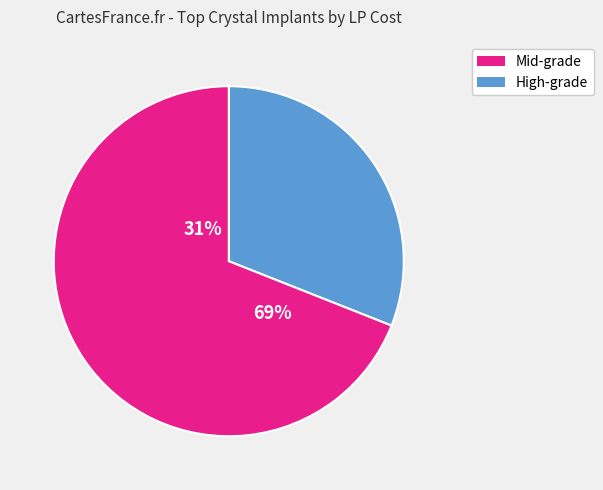

Is High-grade Crystal Delta the majority of the pie?

No